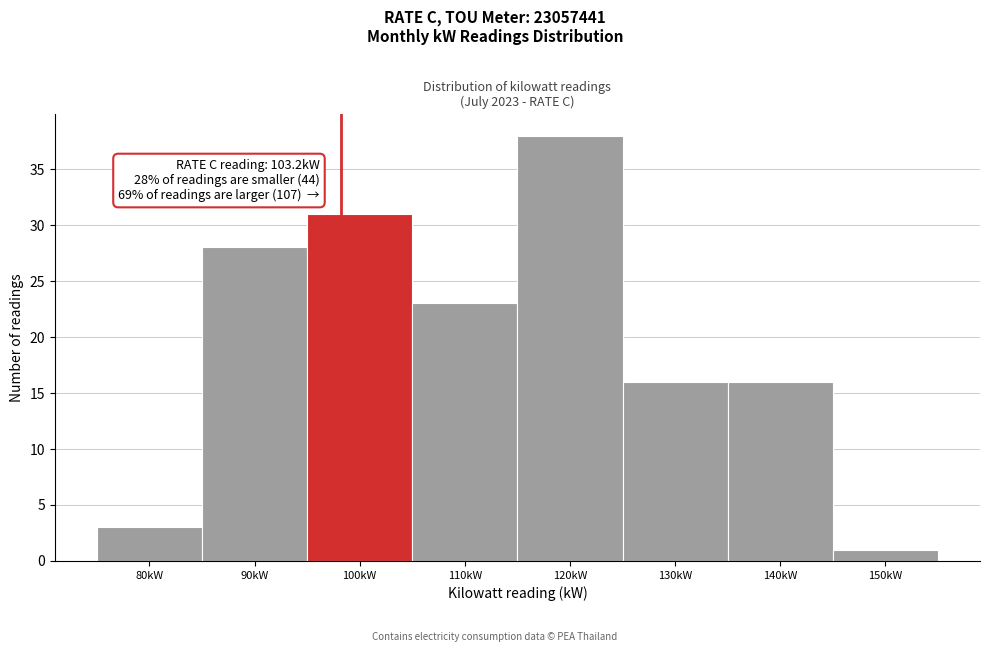

Reading right to left, transcribe all the data shown in this chart.

1	16	16	38	23	31	28	3